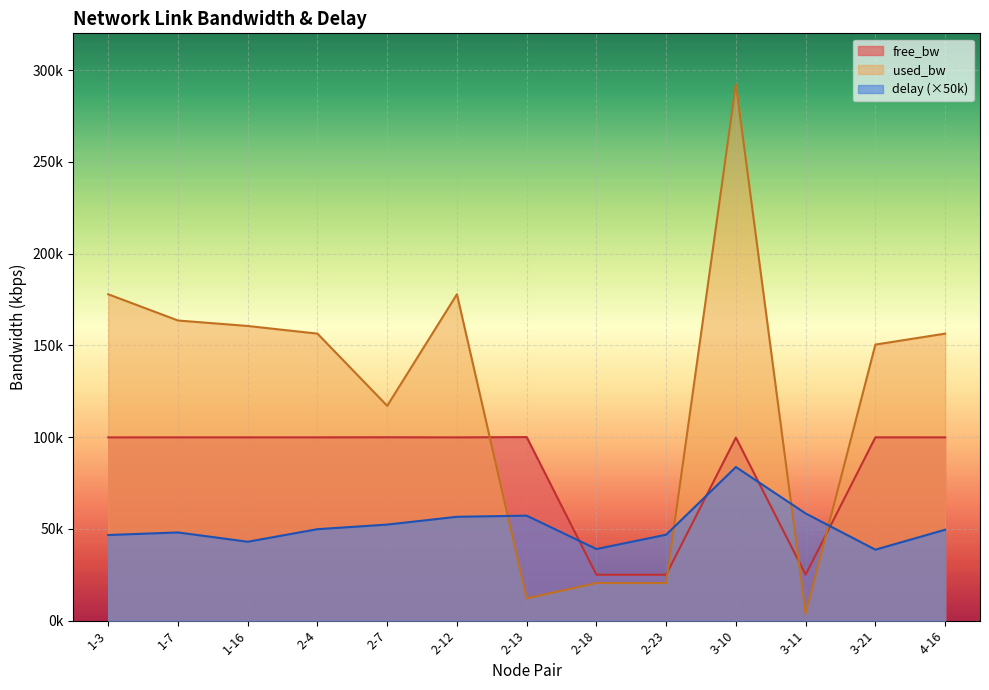

At which category does used_bw reach its first local valley?

2-7